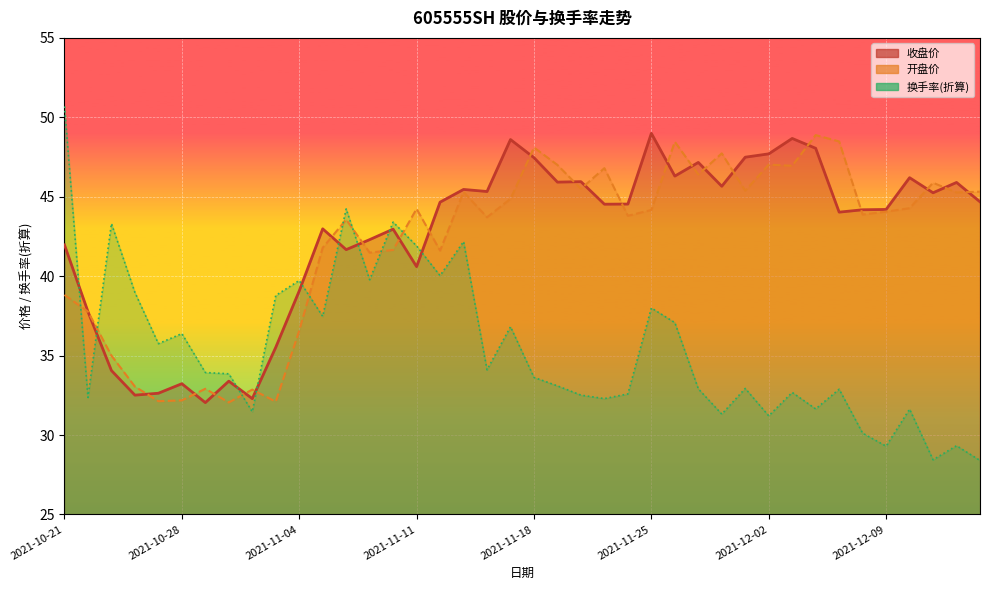

True or false: 开盘价 has a value of 41.6 at 2021-11-10.

True